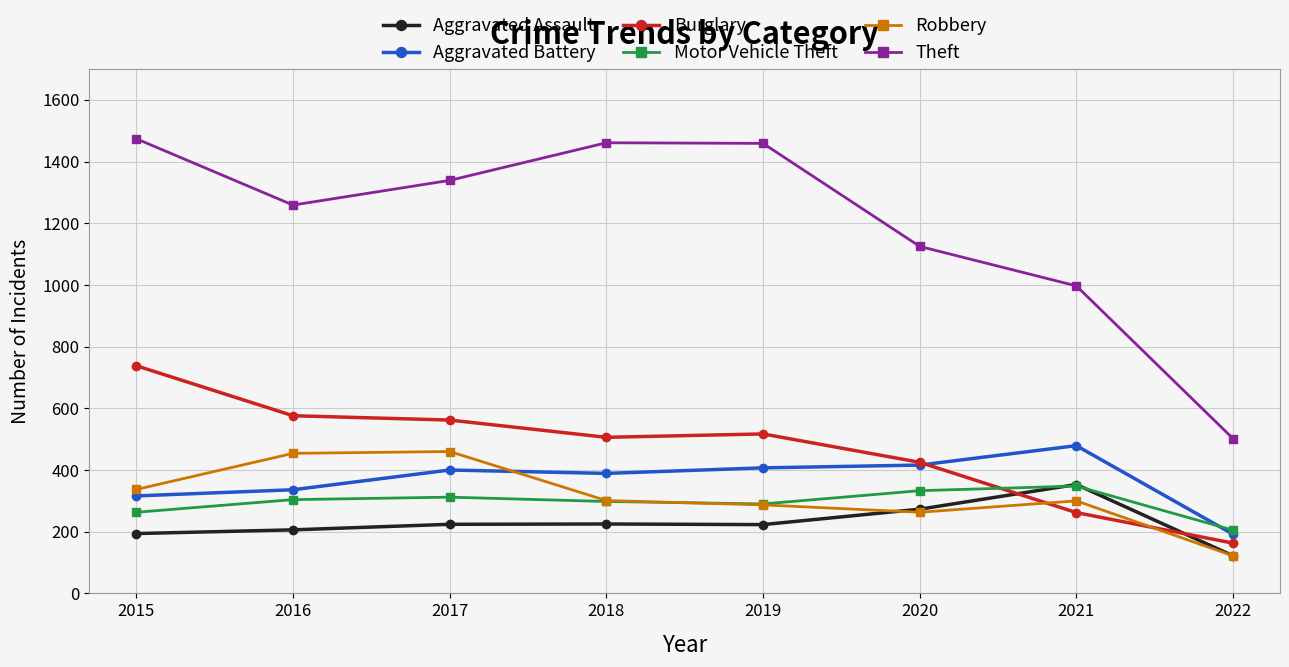

True or false: Robbery has more than 0 points higher than both neighbors.

True